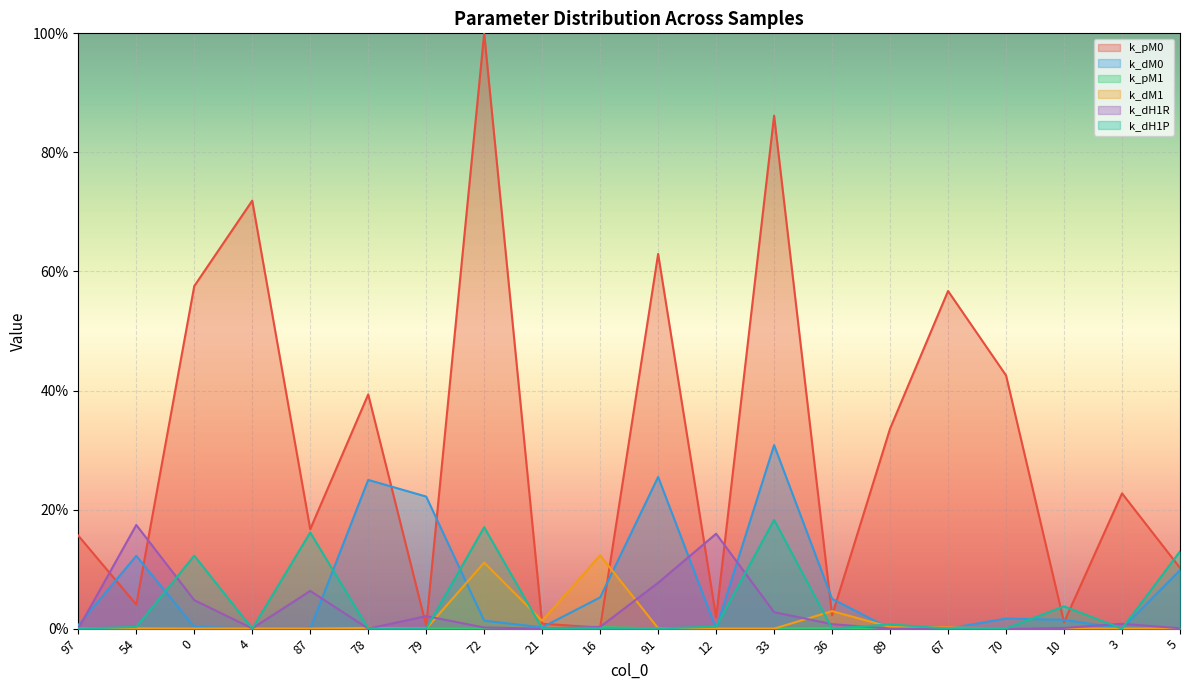

Is it true that k_pM1 equals 0.0 at 36?

False